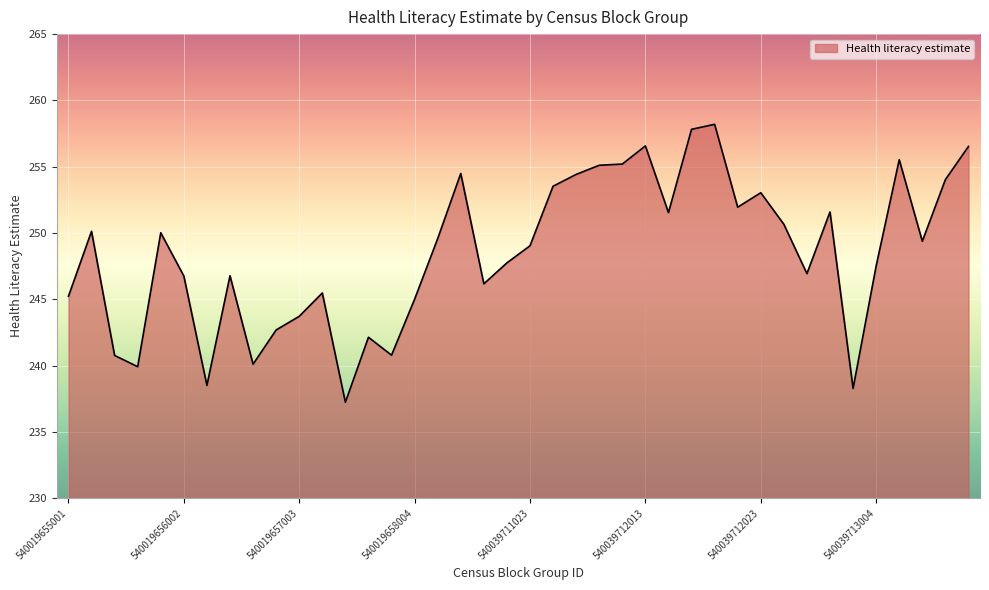

What is the smallest value displayed?

237.2